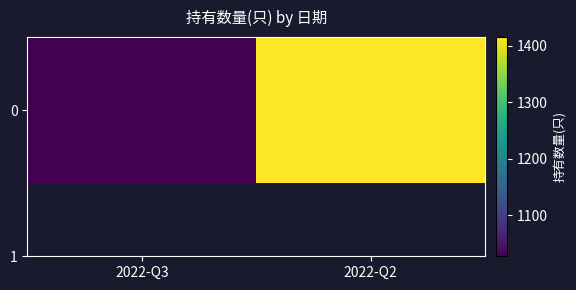

True or false: the data shows 1027 at 2022-Q3.

True